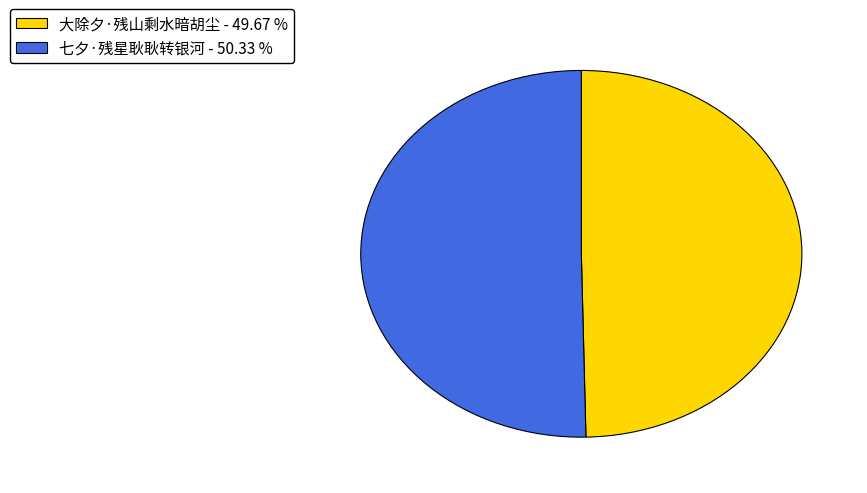

What is the ratio of the value at 七夕·残星耿耿转银河 to the value at 大除夕·残山剩水暗胡尘?

1.0